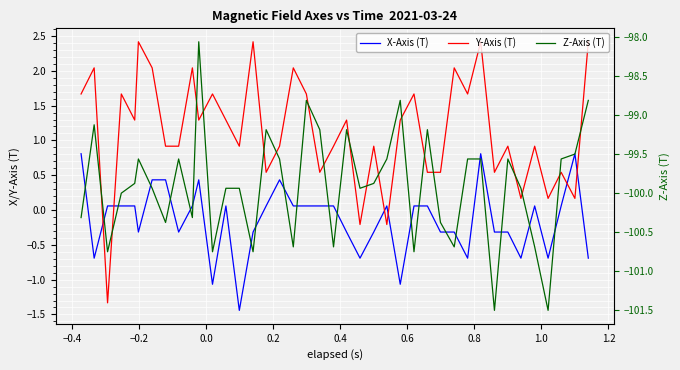

How many positive values does the Y-Axis (T) series have?

37